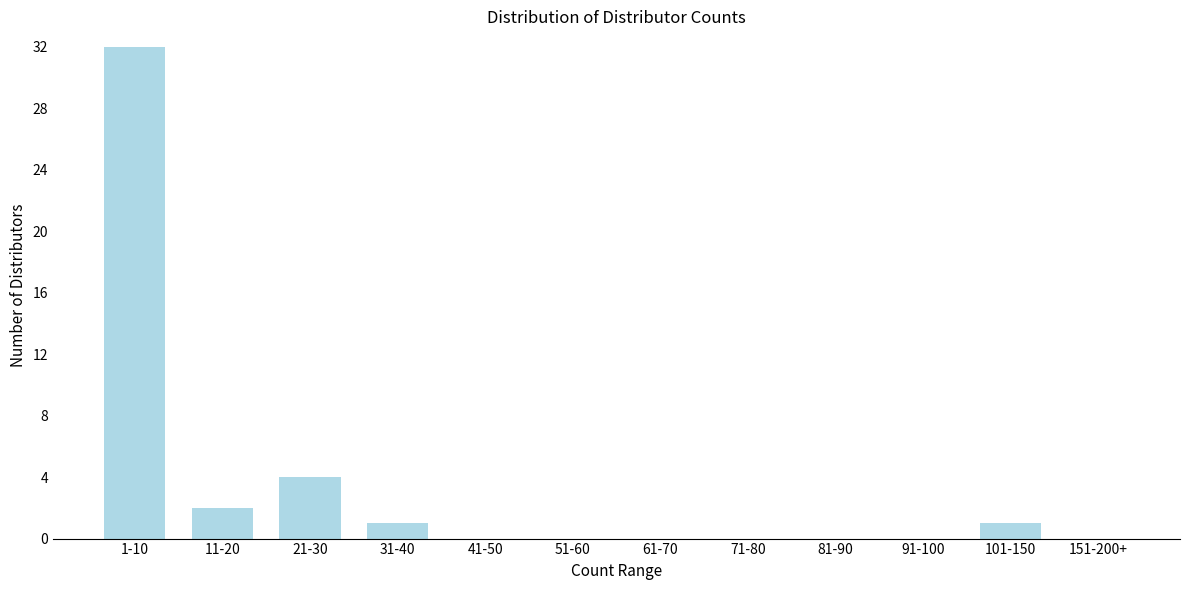

Reading left to right, extract all data points from this chart.

1-10=32	11-20=2	21-30=4	31-40=1	41-50=0	51-60=0	61-70=0	71-80=0	81-90=0	91-100=0	101-150=1	151-200+=0